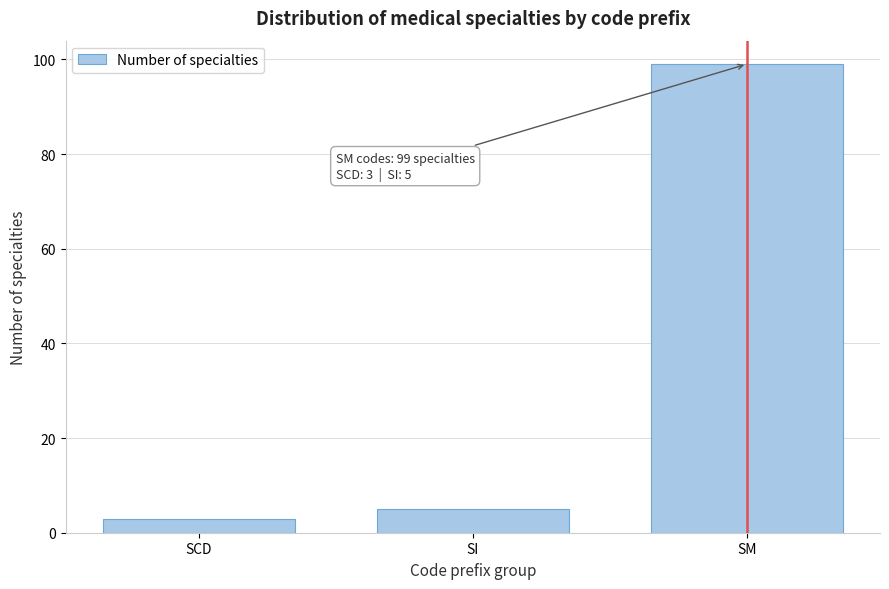

Reading left to right, list all the values displayed in this chart.

SCD=3	SI=5	SM=99